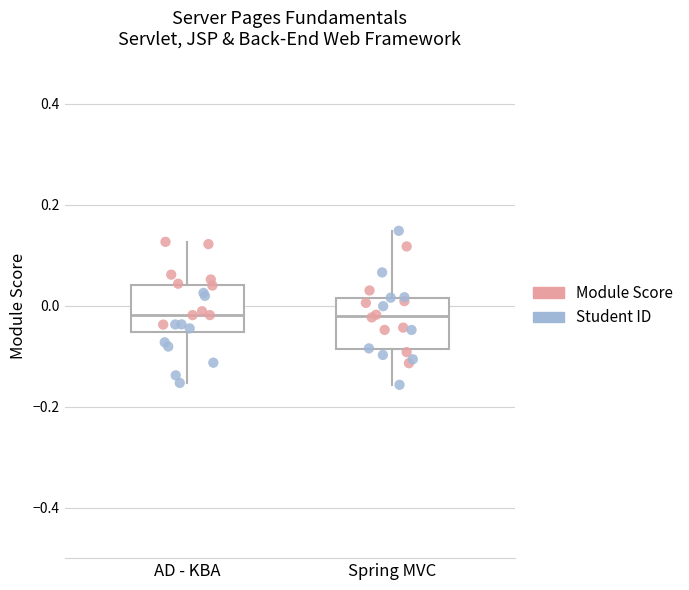

Where is the lower edge of the box for AD - KBA on the y-axis? The values are not printed on the chart, so give them approximately, as read against the axis.

-0.06